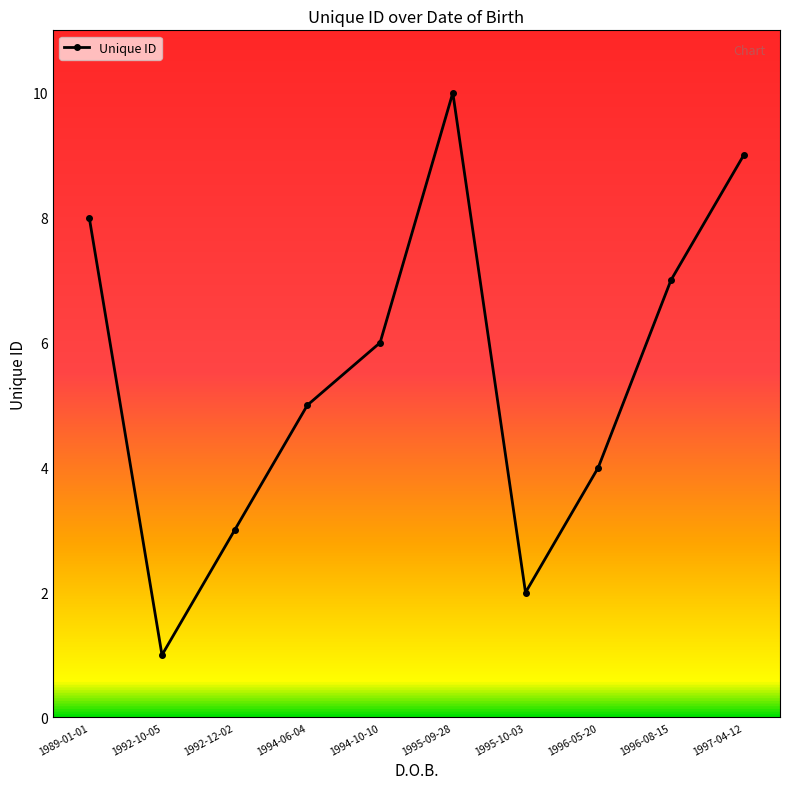

The chart shows a value of 14 at 1995-09-28. True or false?

False